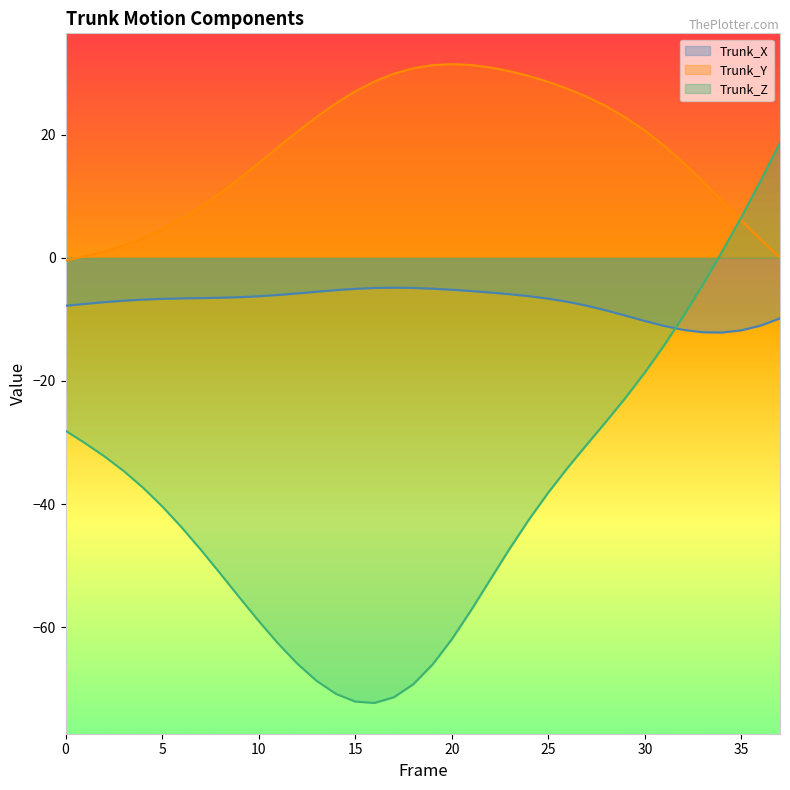

What is the minimum value for Trunk_Y?

-0.4